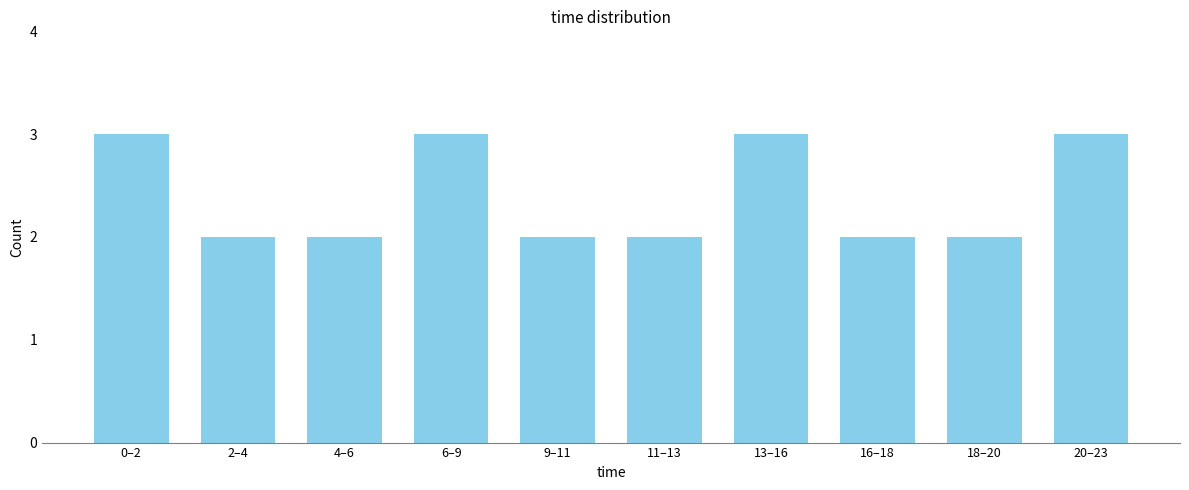

Reading left to right, extract all data points from this chart.

3	2	2	3	2	2	3	2	2	3